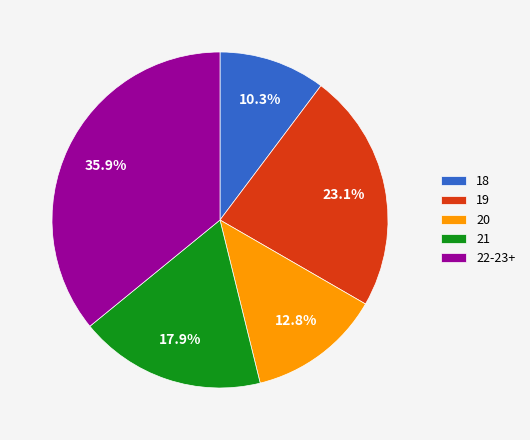

To the nearest percent, what portion does 21 represent?

18%